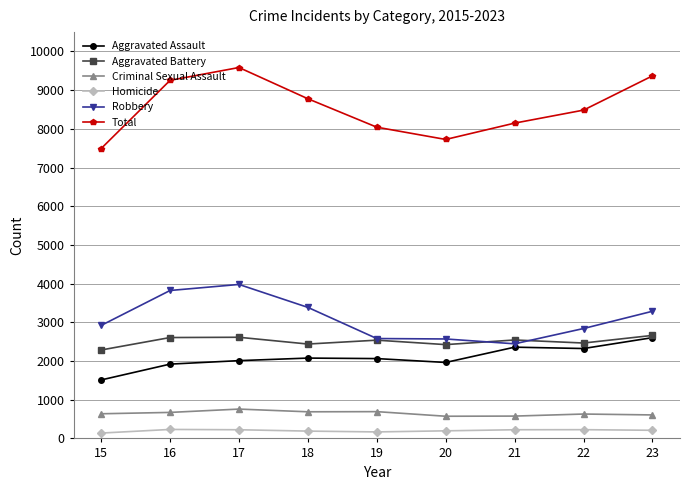

What is the value of the Homicide point at the 5th from the left?

168